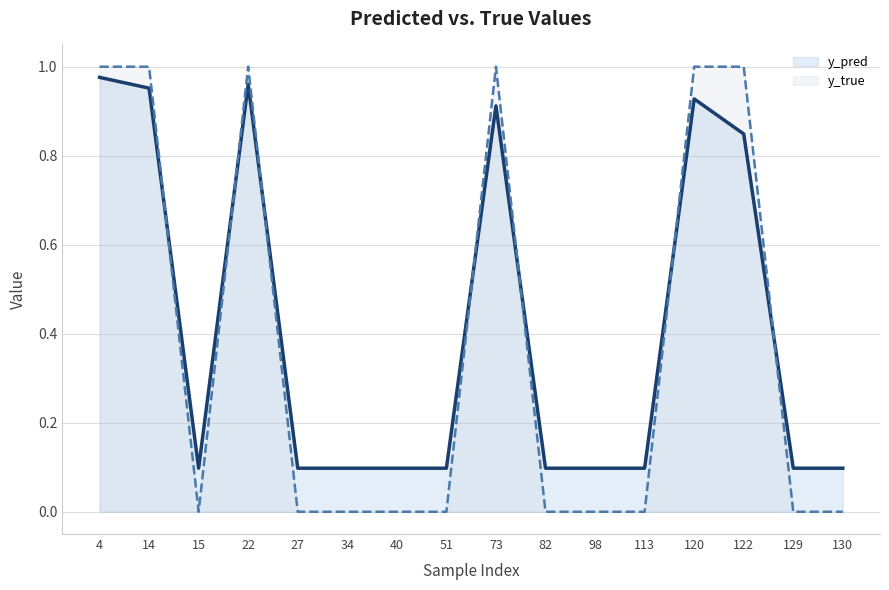

What is the sum of all y_pred values?

6.6